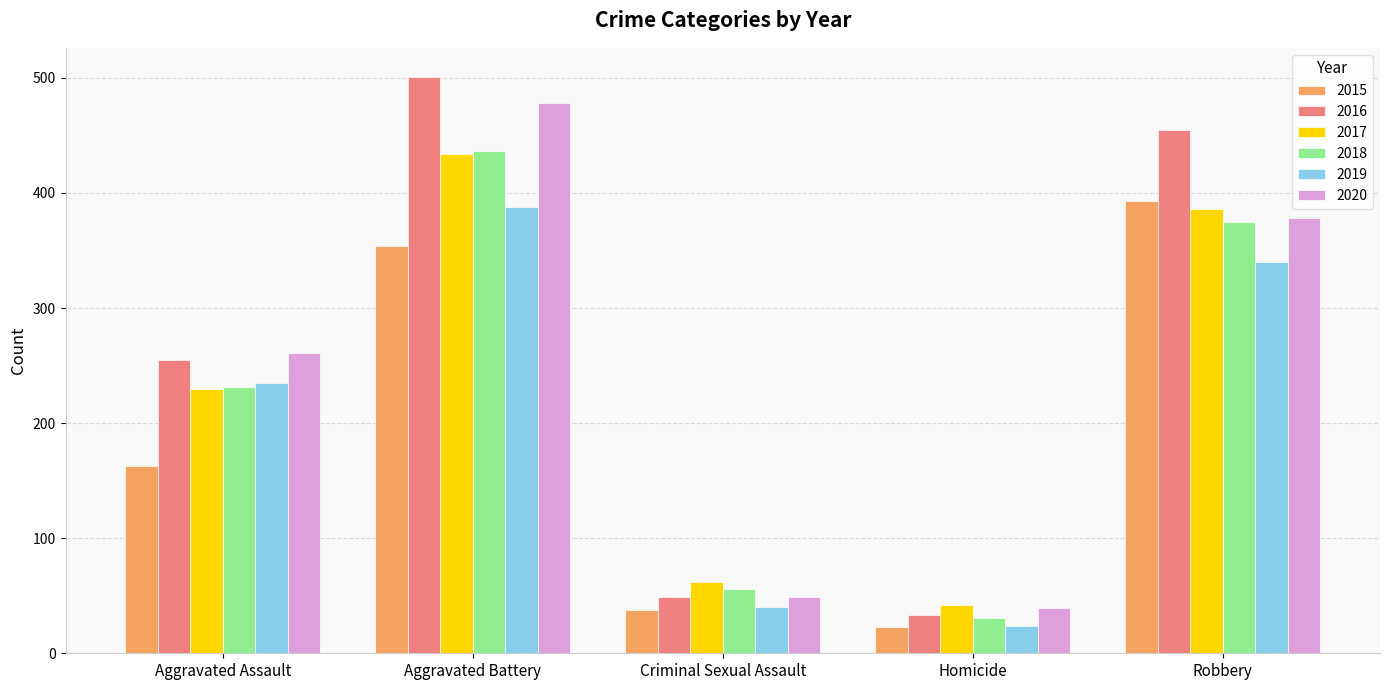

How many bars are there in each group?

6